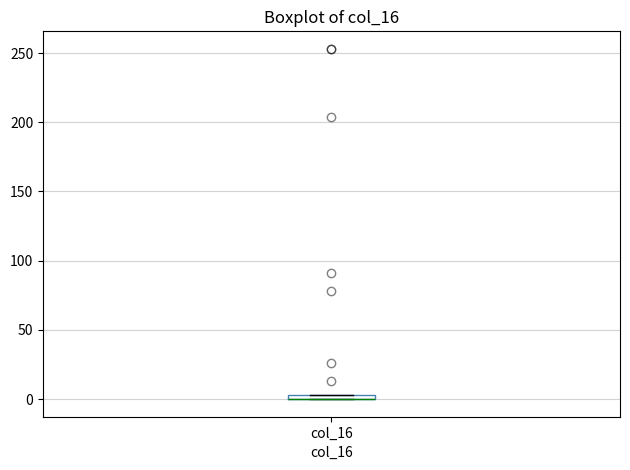

Where is the lower edge of the box for col_16 on the y-axis? The values are not printed on the chart, so give them approximately, as read against the axis.

0